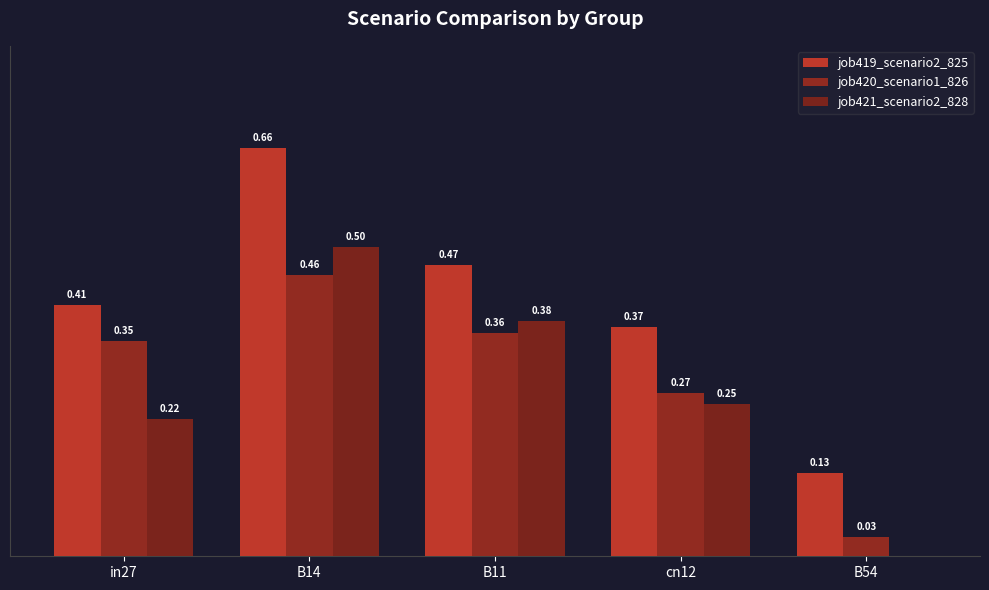

Rank the series by their maximum value, from highest to lowest.

job419_scenario2_825, job421_scenario2_828, job420_scenario1_826